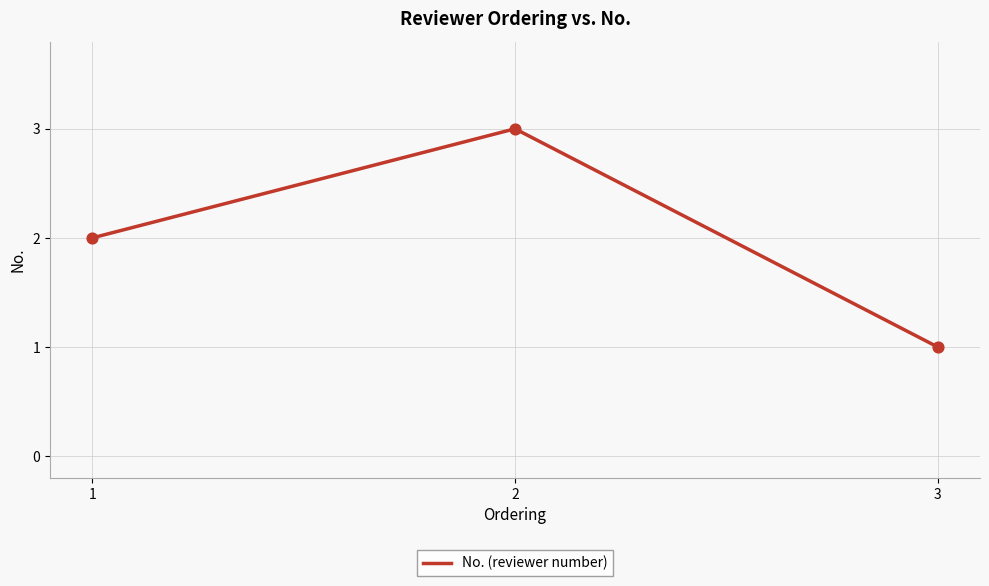

Which has a higher value, 1 or 2?

2